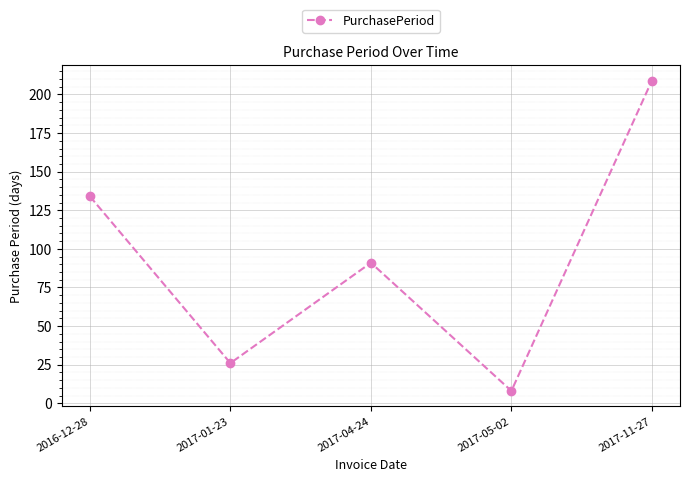

What is the change in value from 2017-01-23 to 2017-11-27?

+183